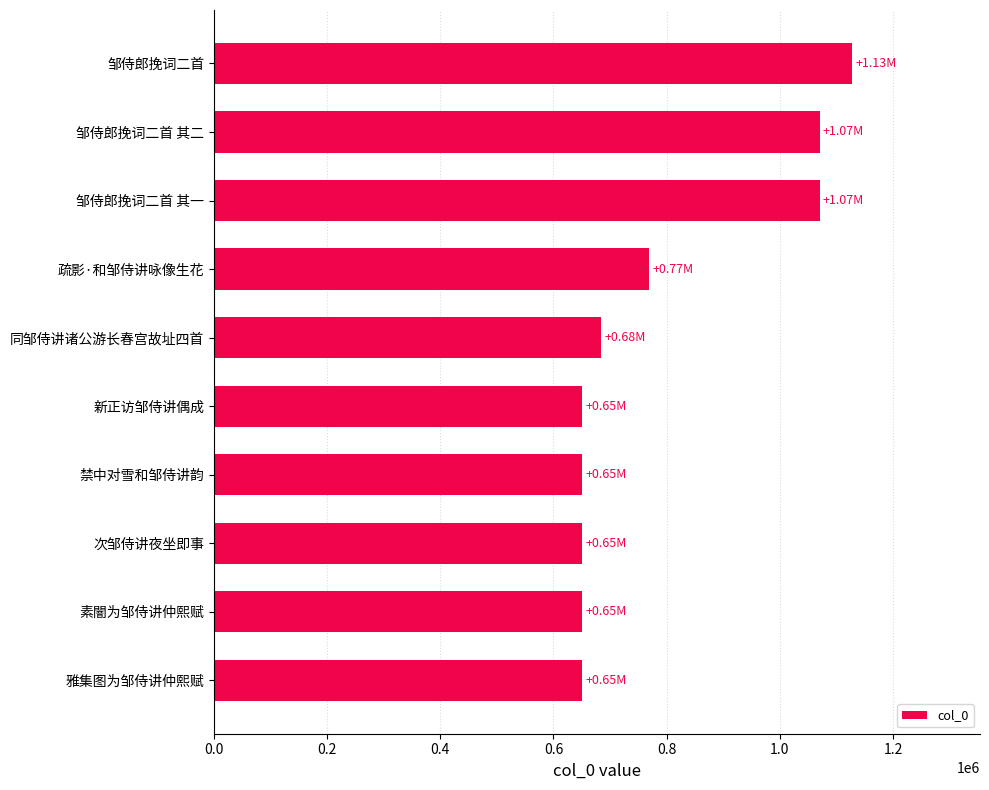

Where is the data nearest to the value 889174?

疏影·和邹侍讲咏像生花